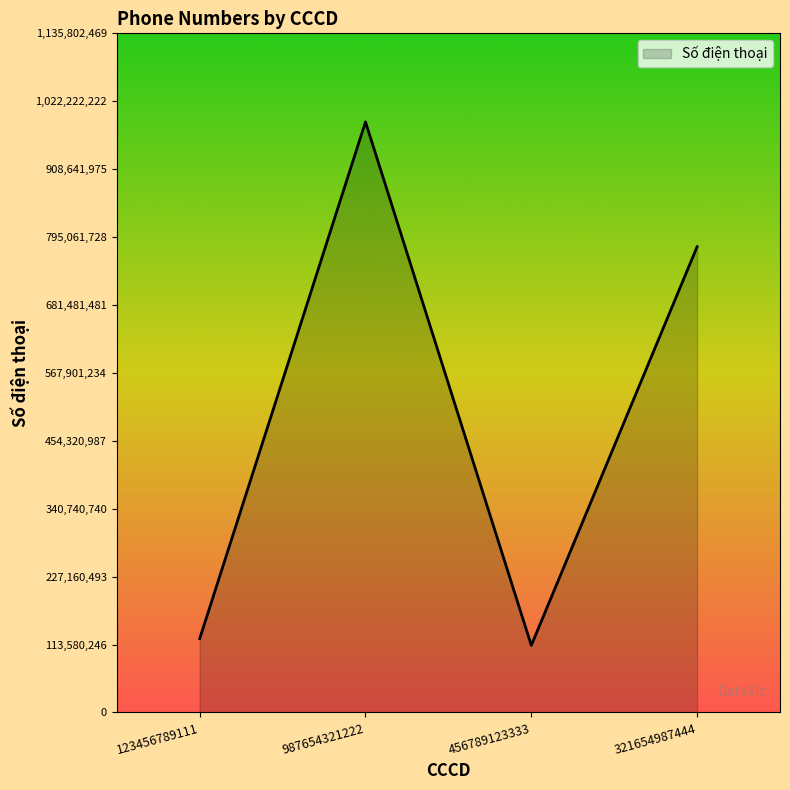

What is the minimum value shown in the chart?

112233445